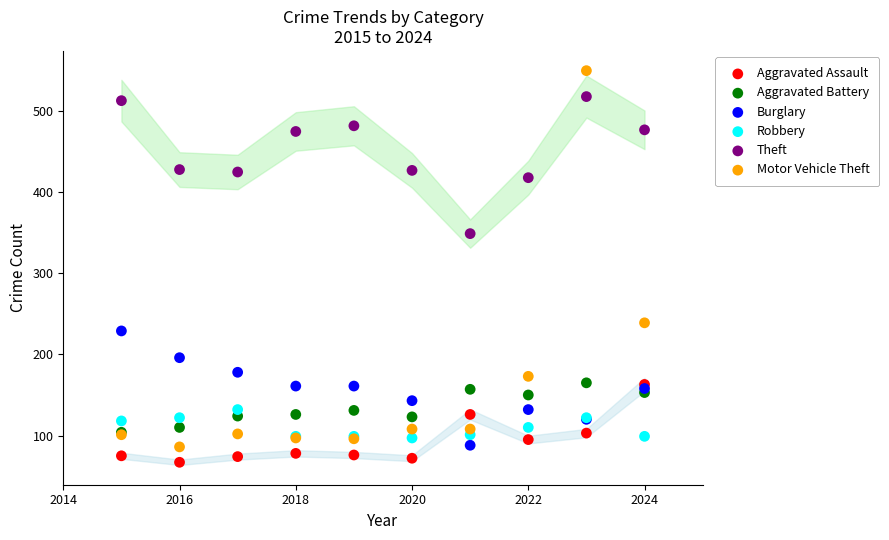

Across all series, what Y value is closest to 308?

349